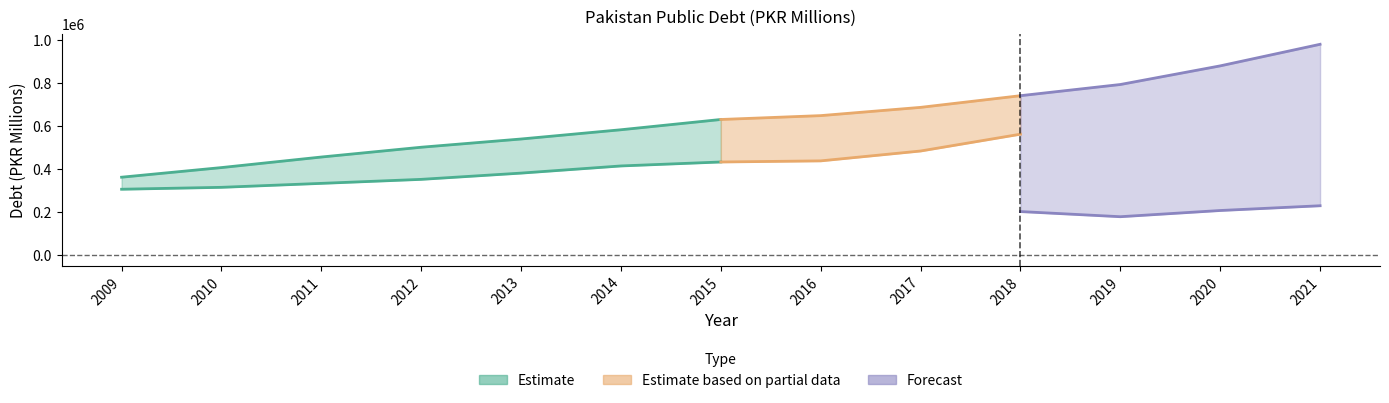

The value of Total at 2011 is 456127.7. True or false?

True